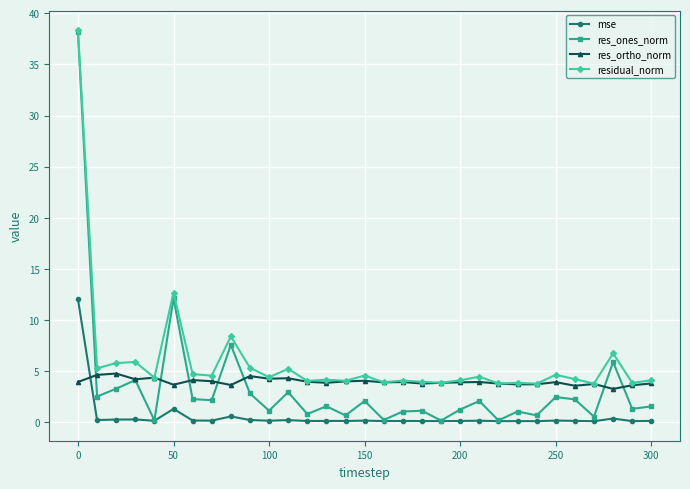

What is the difference between the maximum and minimum values in the res_ones_norm series?

38.0